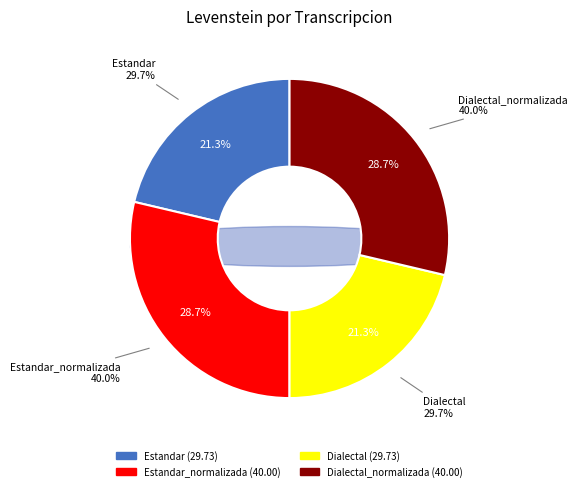

Combined, do Estandar_normalizada and Estandar account for over 50%?

No